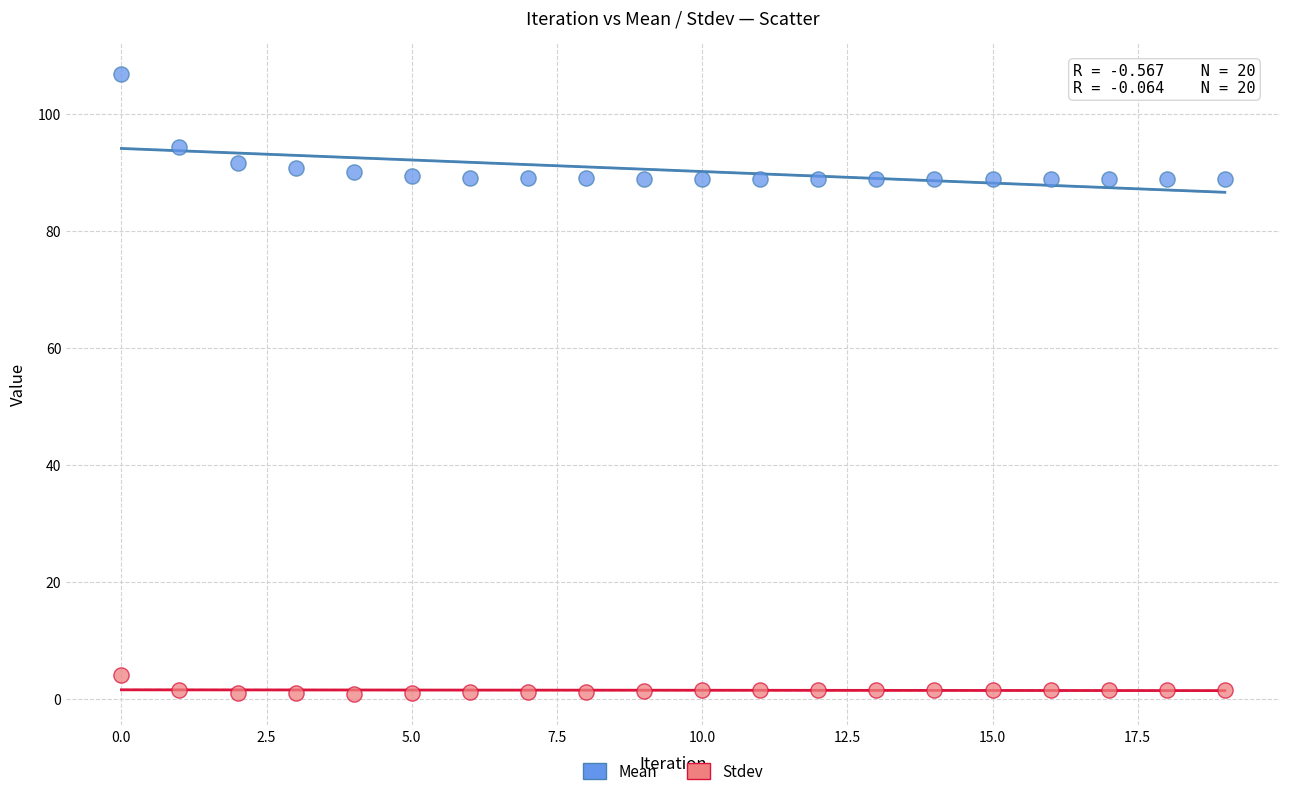

Which series reaches the minimum Y coordinate?

Stdev